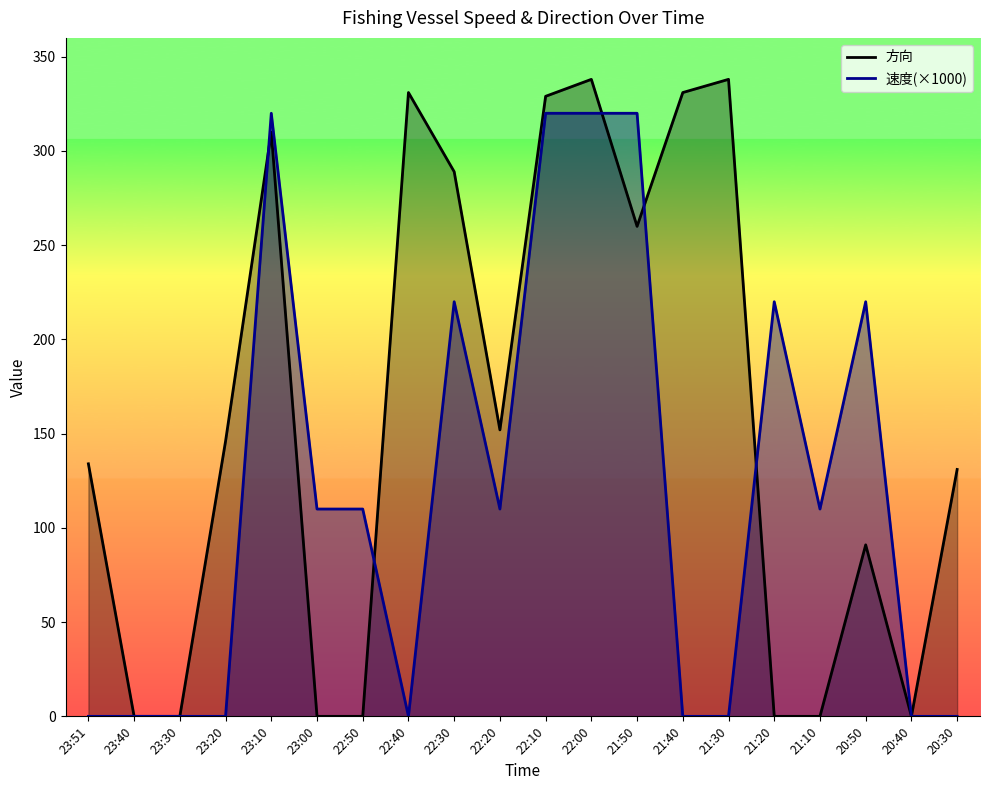

What is the sum of all 速度(×1000) values?

2380